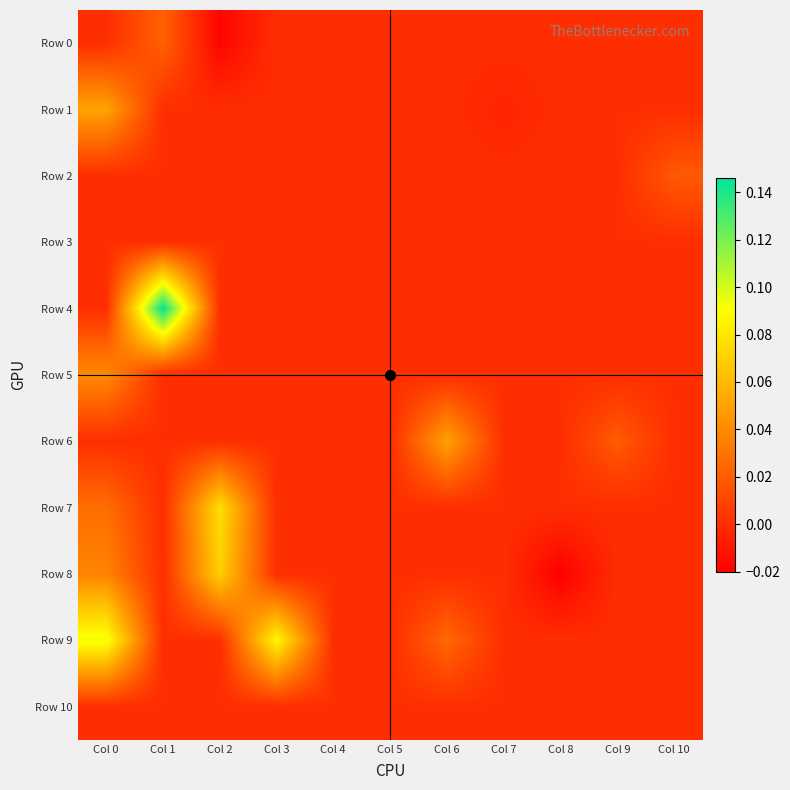

At Col 9, list the series in order from largest to smallest.

Row 6, Row 0, Row 1, Row 2, Row 3, Row 4, Row 5, Row 7, Row 8, Row 9, Row 10